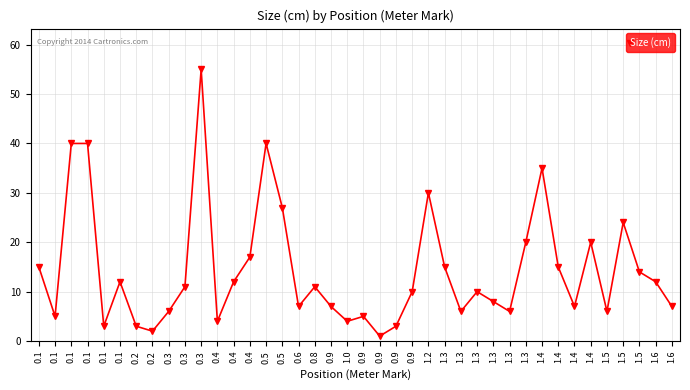

What is the label of the 13th point from the left?

0.4